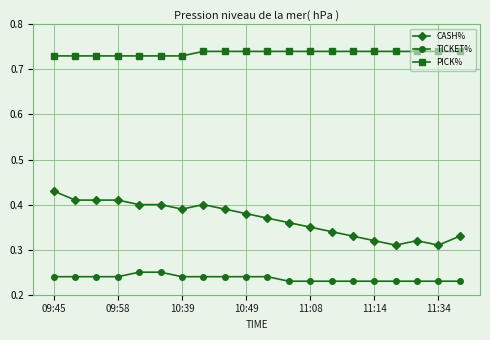

What is the sum of all PICK% values?

14.7